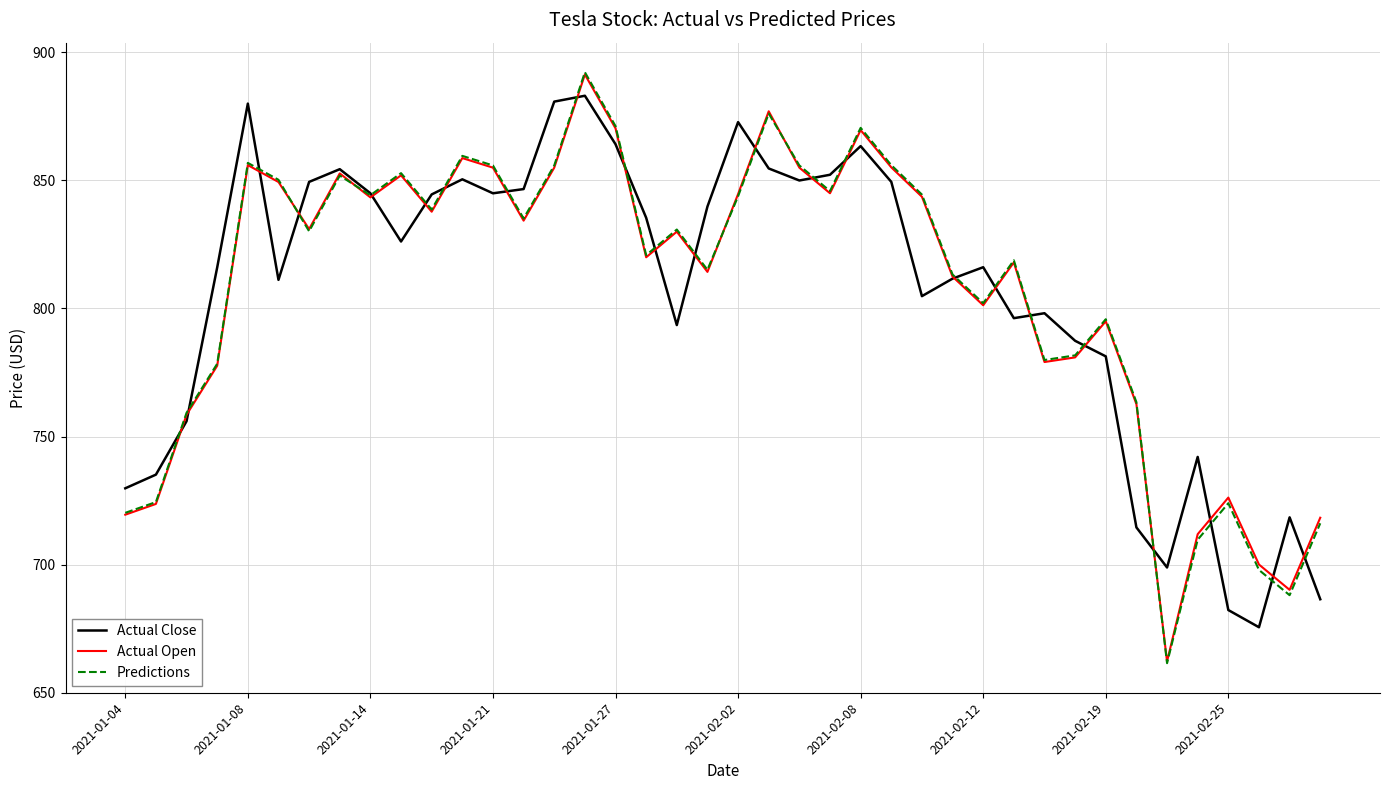

Which series has the widest spread of values?

Predictions